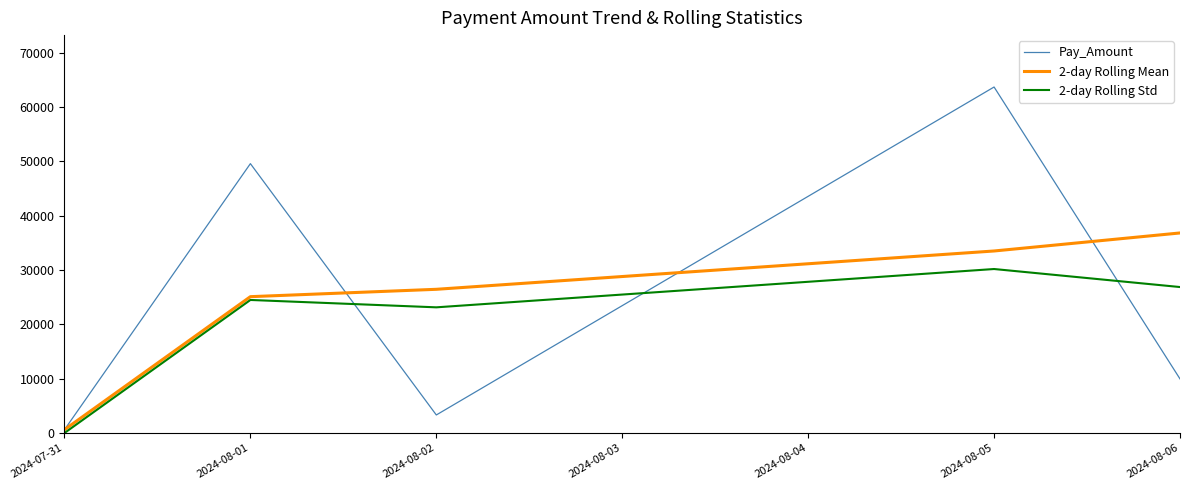

Does the chart display data point markers on the line(s)?

No